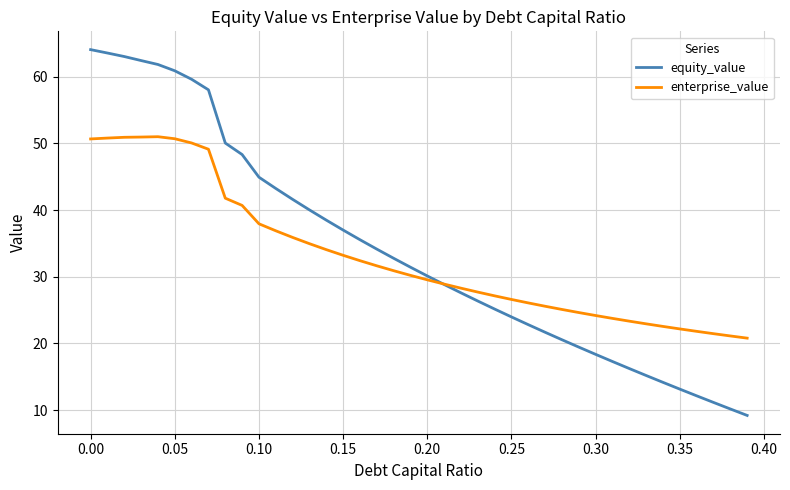

What are all the series names shown in the legend?

equity_value, enterprise_value